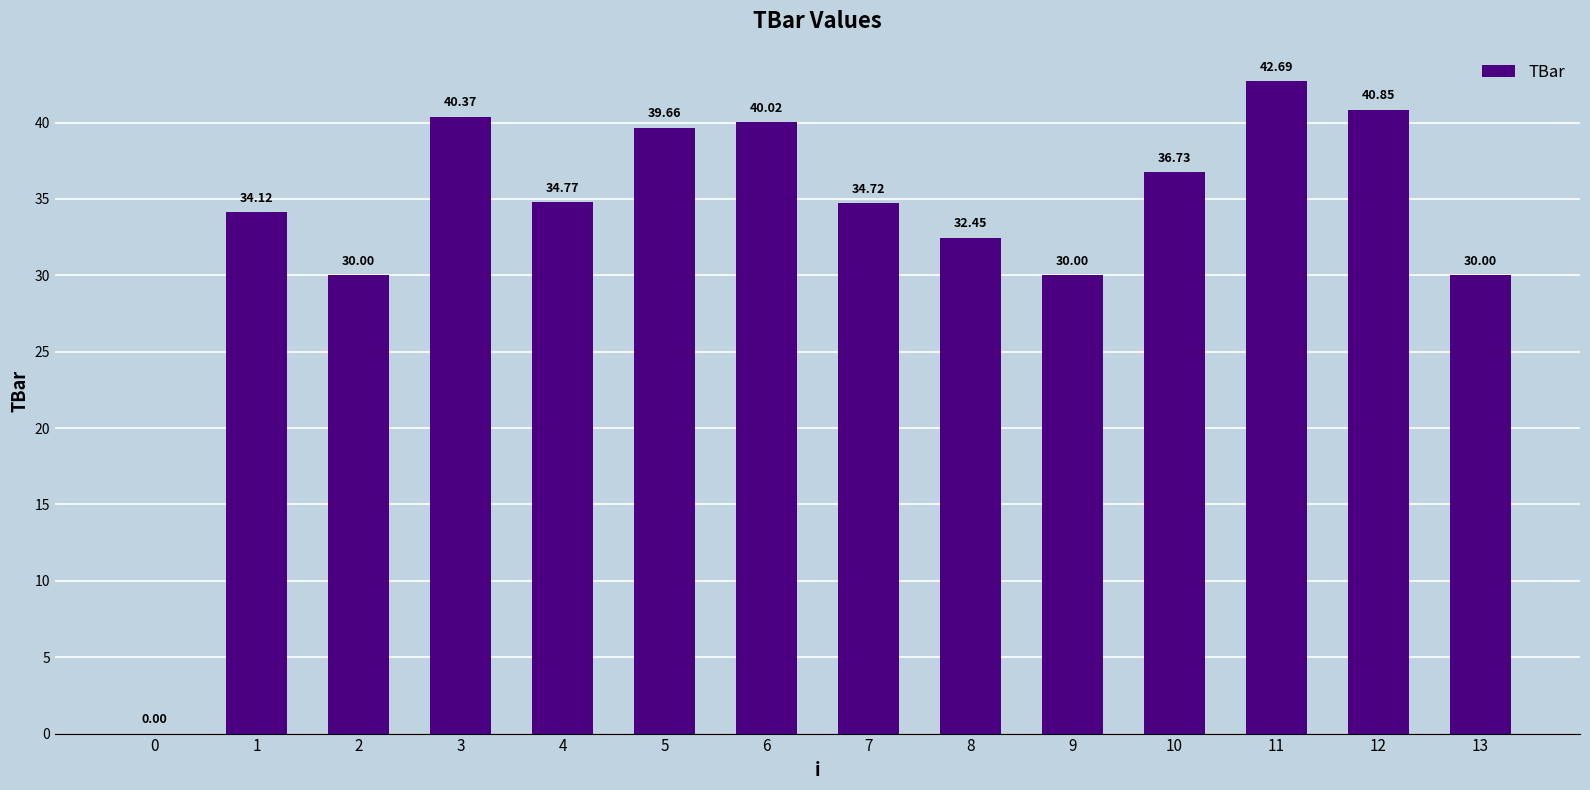

What is the sum of the values at 12 and 3?

81.2